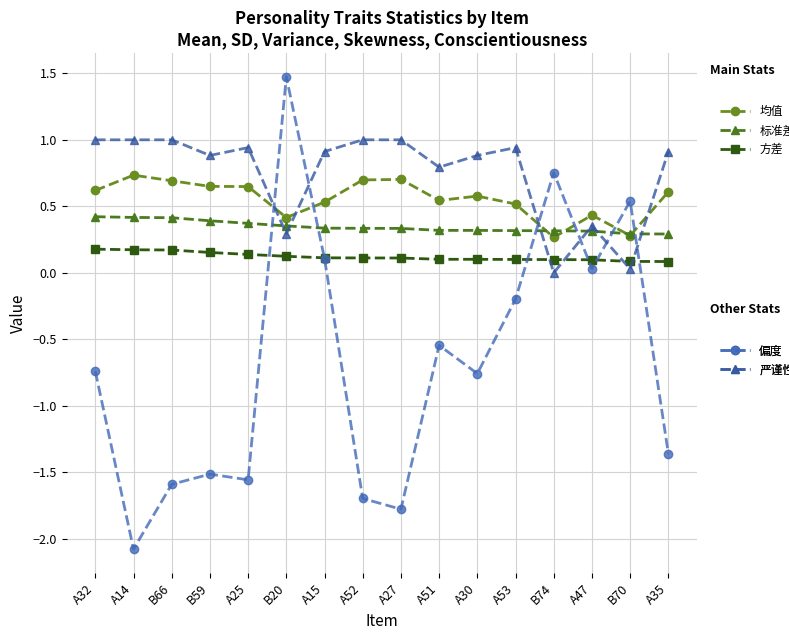

At which category is the sum across all series the highest?

B20